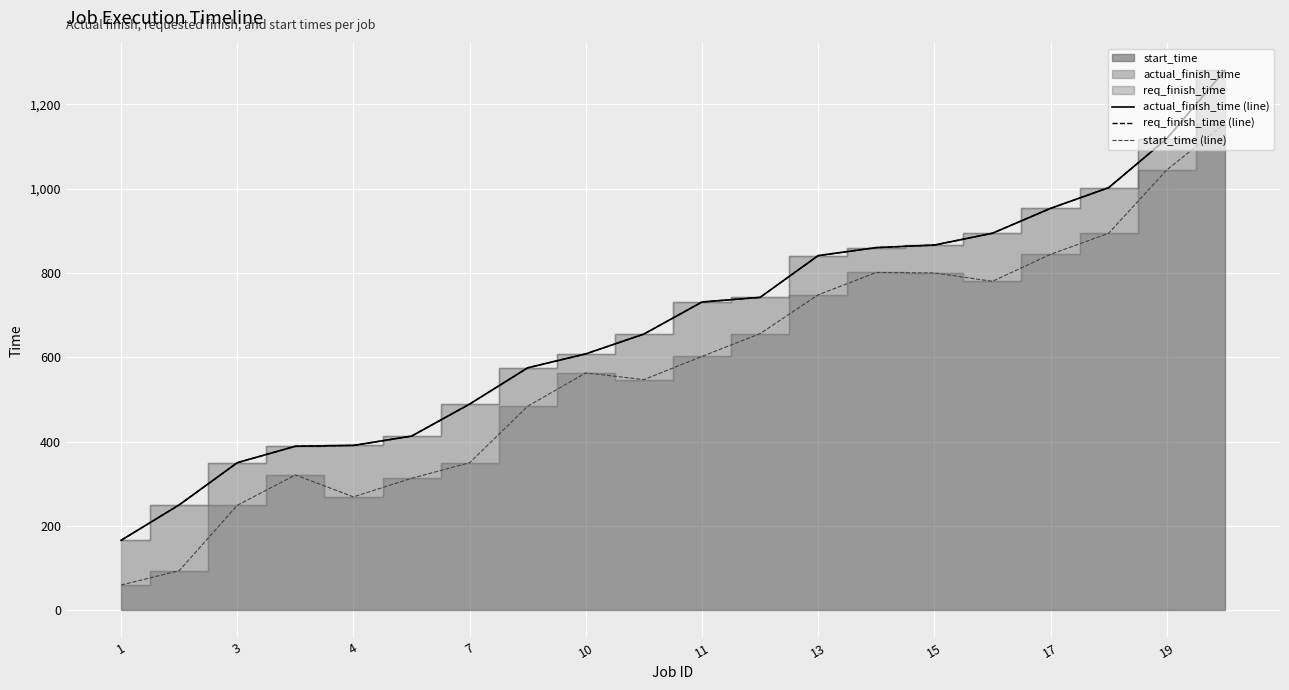

At which label is start_time (line) closest to 607?

11